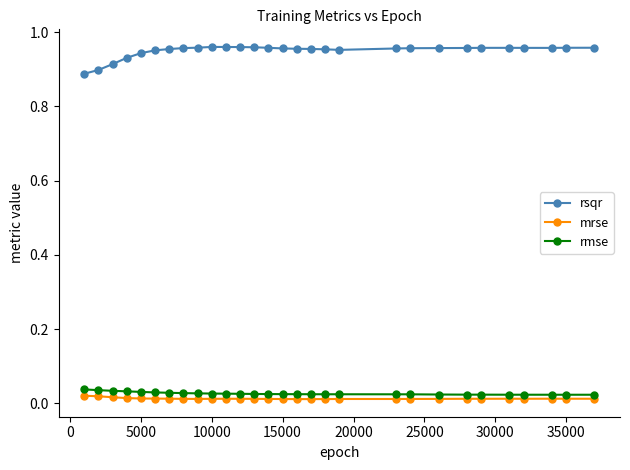

At how many categories does at least one series exceed 0?

29